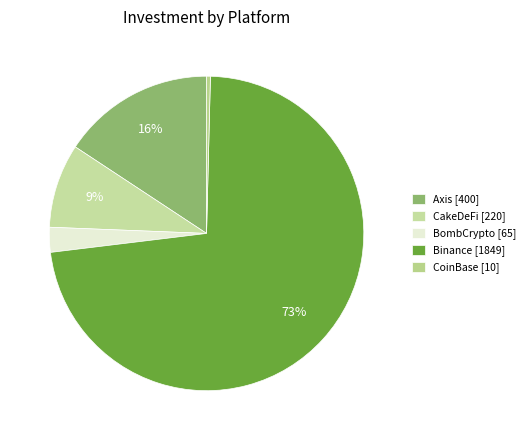

How many slices are in this pie chart?

5